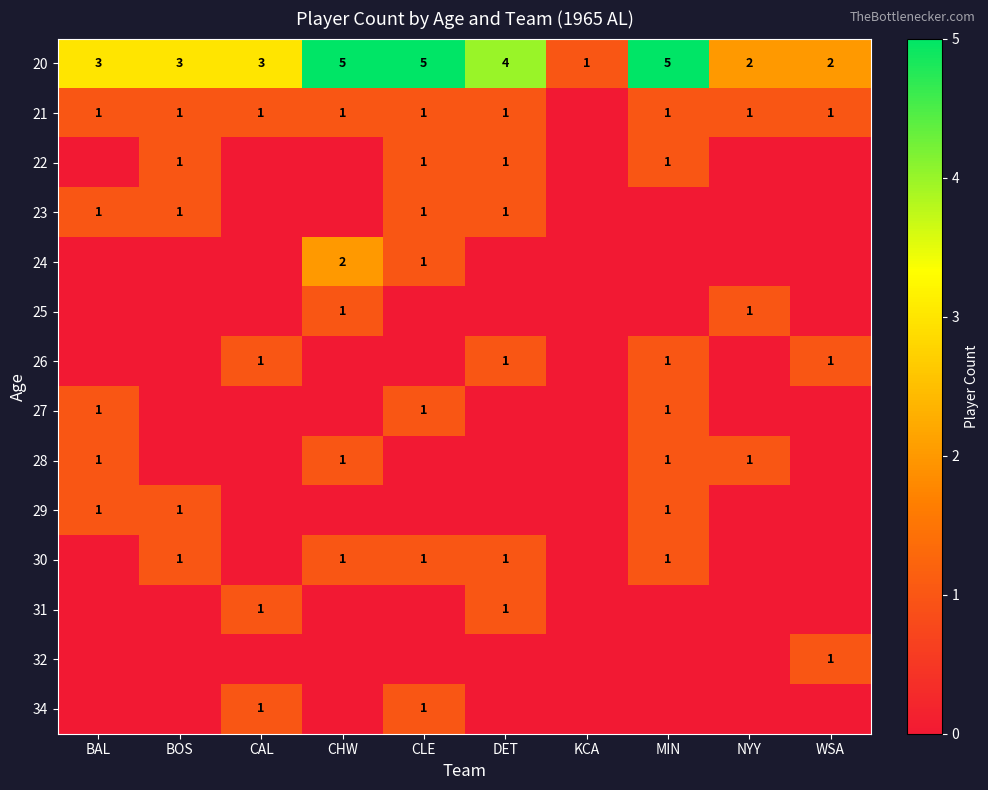

The 20 series shows 2 at BOS. True or false?

False